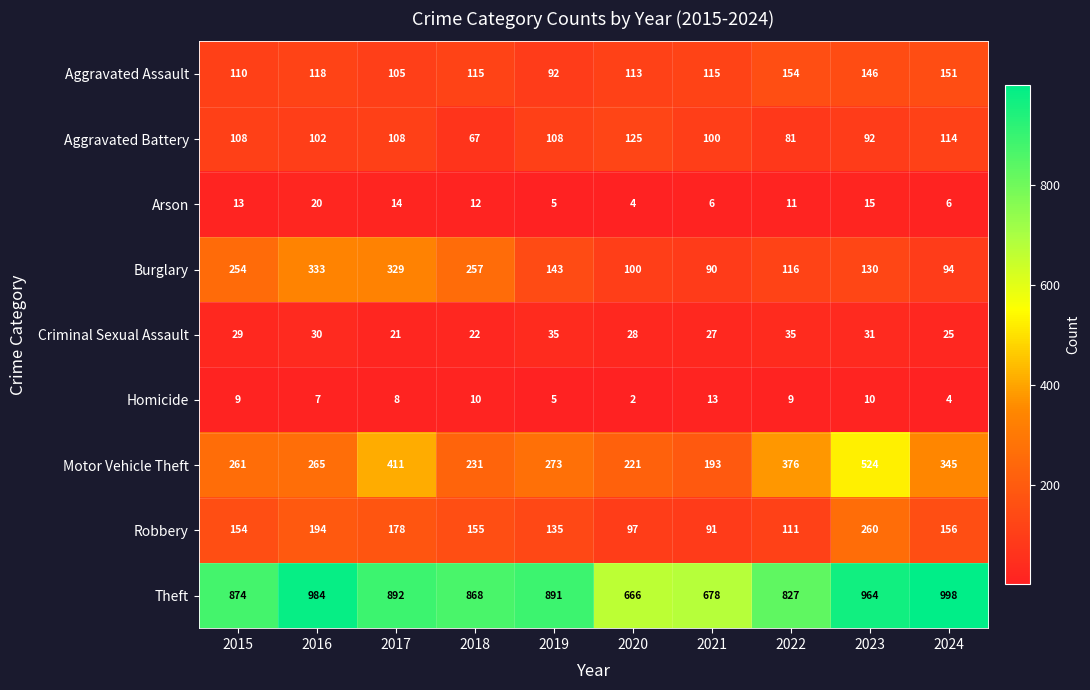

Which series changed the most between 2020 and 2024?

Theft